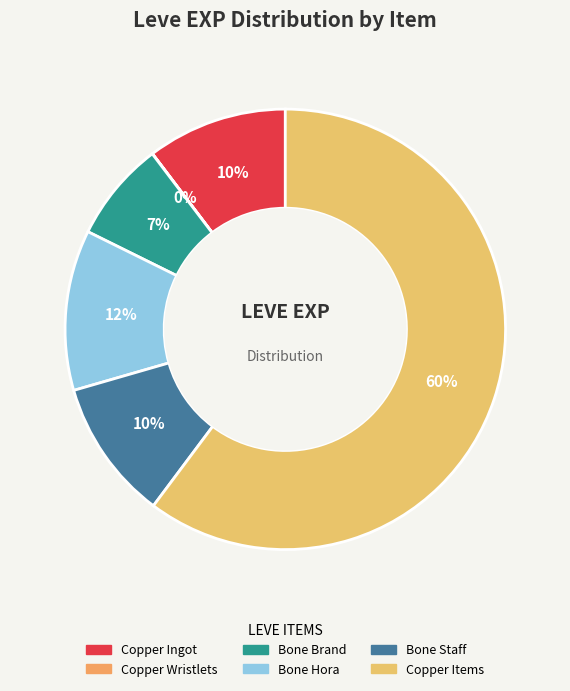

Is there a majority slice in this chart?

Yes